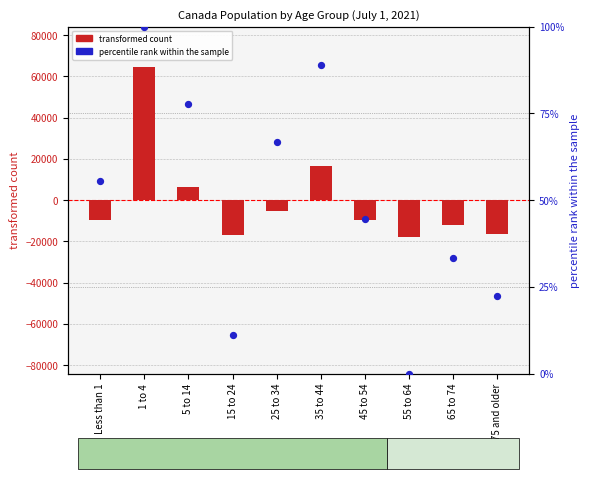

What is the total value across all series at 25 to 34?

-5371.6